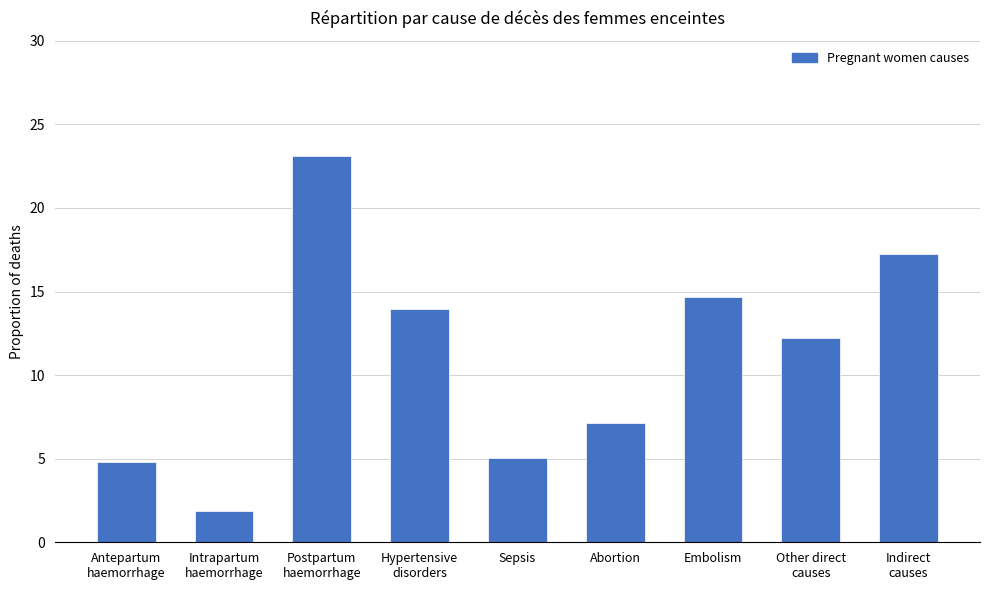

Rank the categories by value from highest to lowest.

Postpartum
haemorrhage, Indirect
causes, Embolism, Hypertensive
disorders, Other direct
causes, Abortion, Sepsis, Antepartum
haemorrhage, Intrapartum
haemorrhage